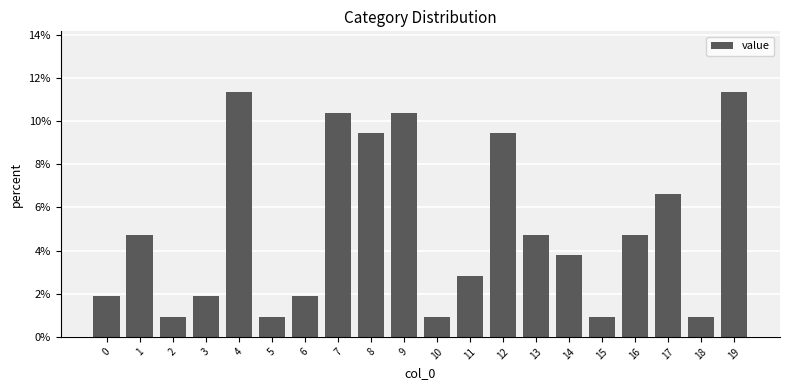

The chart shows a value of 0.9 at 5. True or false?

True